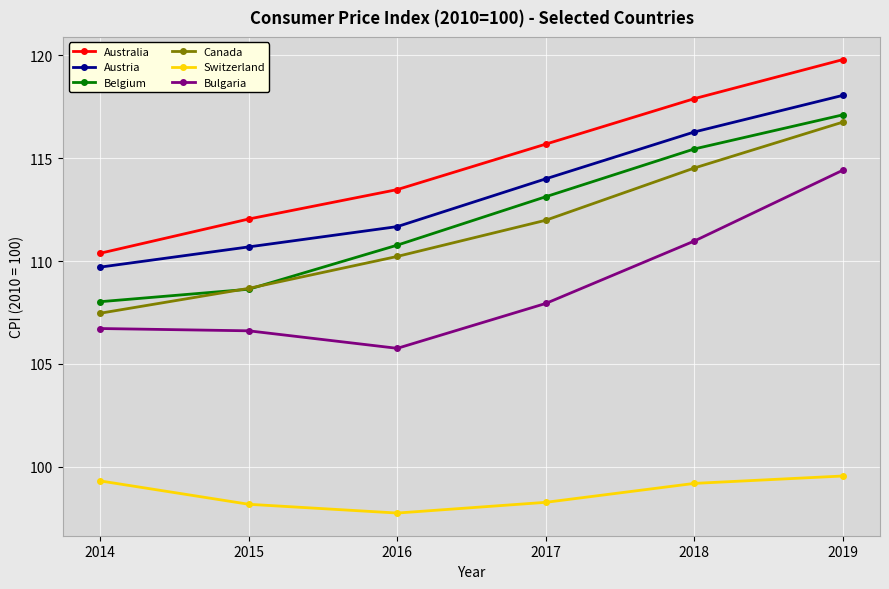

Rank the series at 2016 from lowest to highest value.

Switzerland, Bulgaria, Canada, Belgium, Austria, Australia